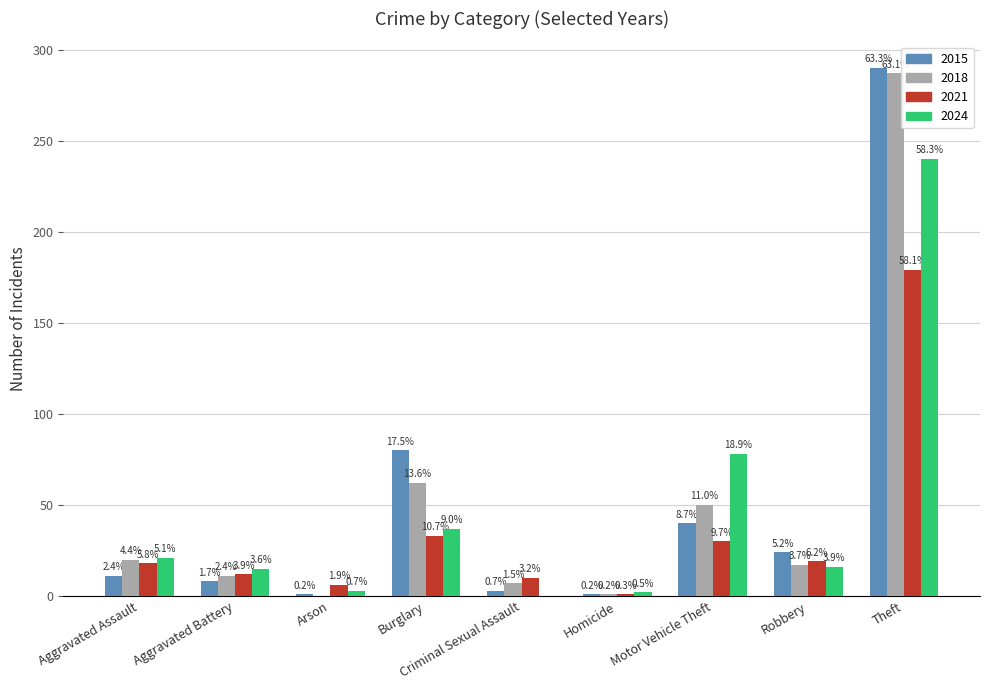

Which has a higher value, Motor Vehicle Theft or Homicide?

Motor Vehicle Theft